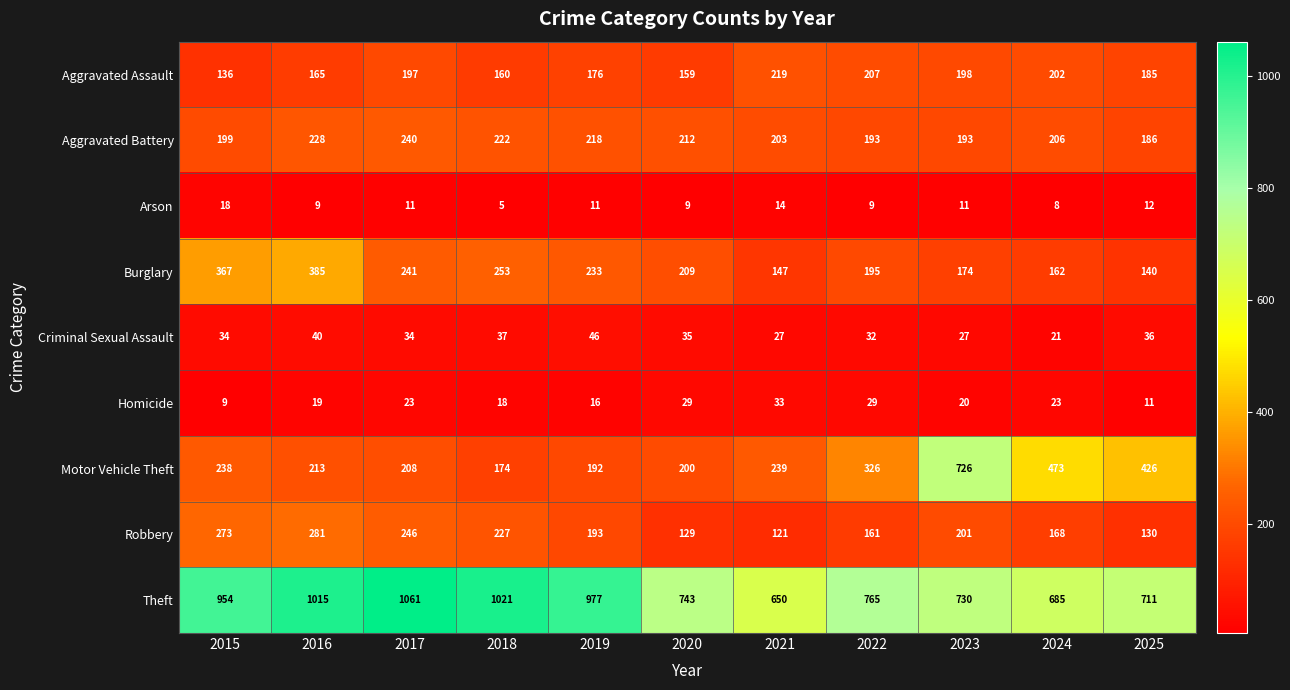

Which category has the highest value across all series?

2017